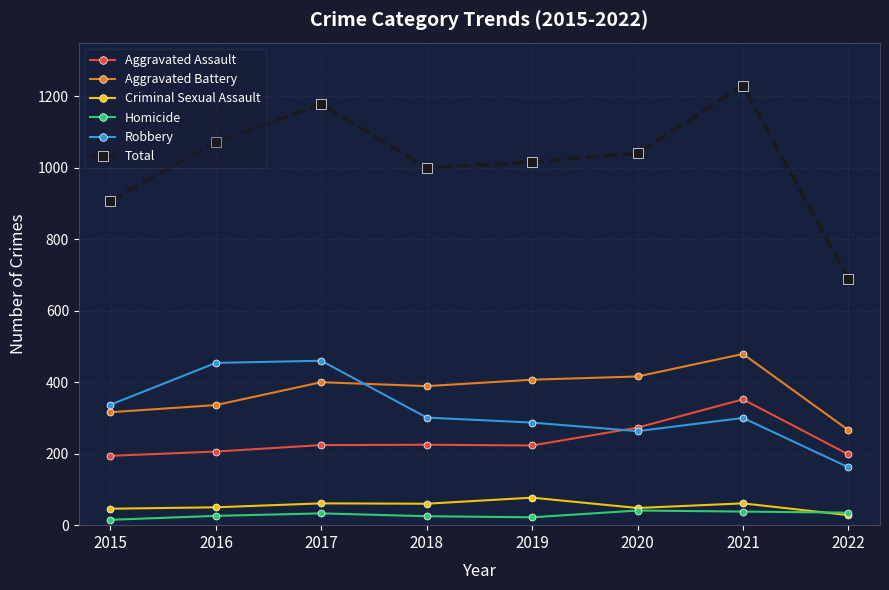

Which series has the largest range (max minus min)?

Total